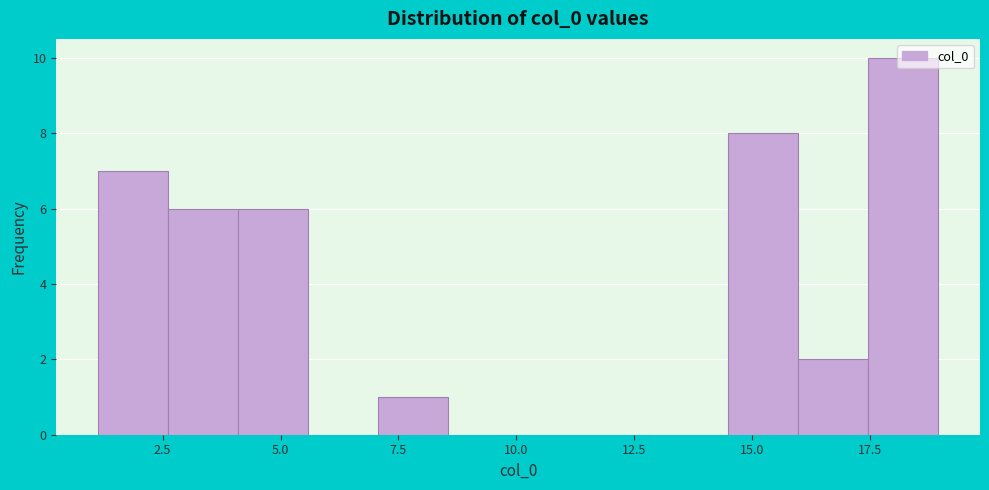

Read against the x-axis, roughly where is the centre of the tallest bar?

18.0